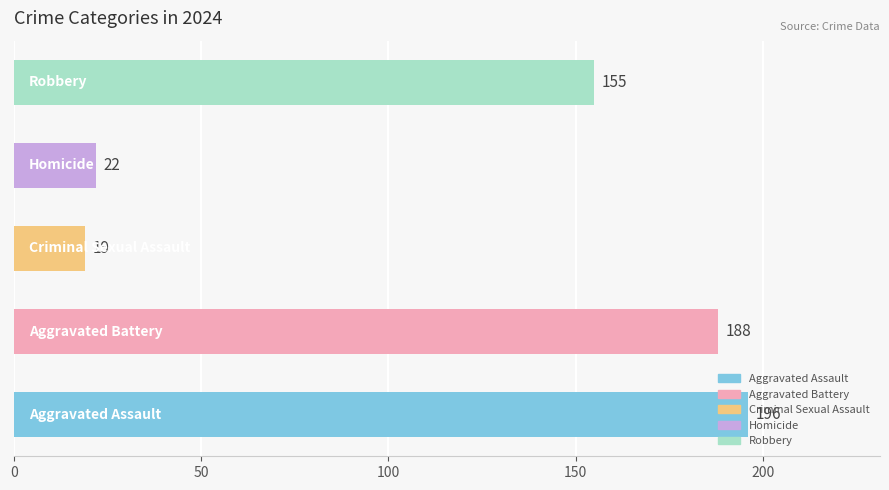

What is the smallest value displayed?

19